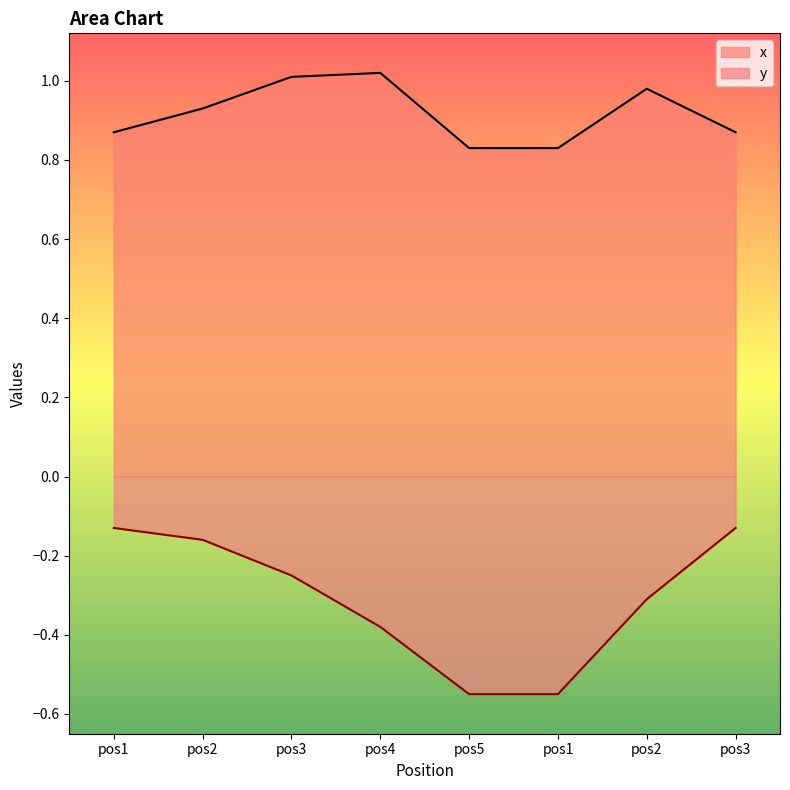

The x series shows 0.9 at pos2. True or false?

True